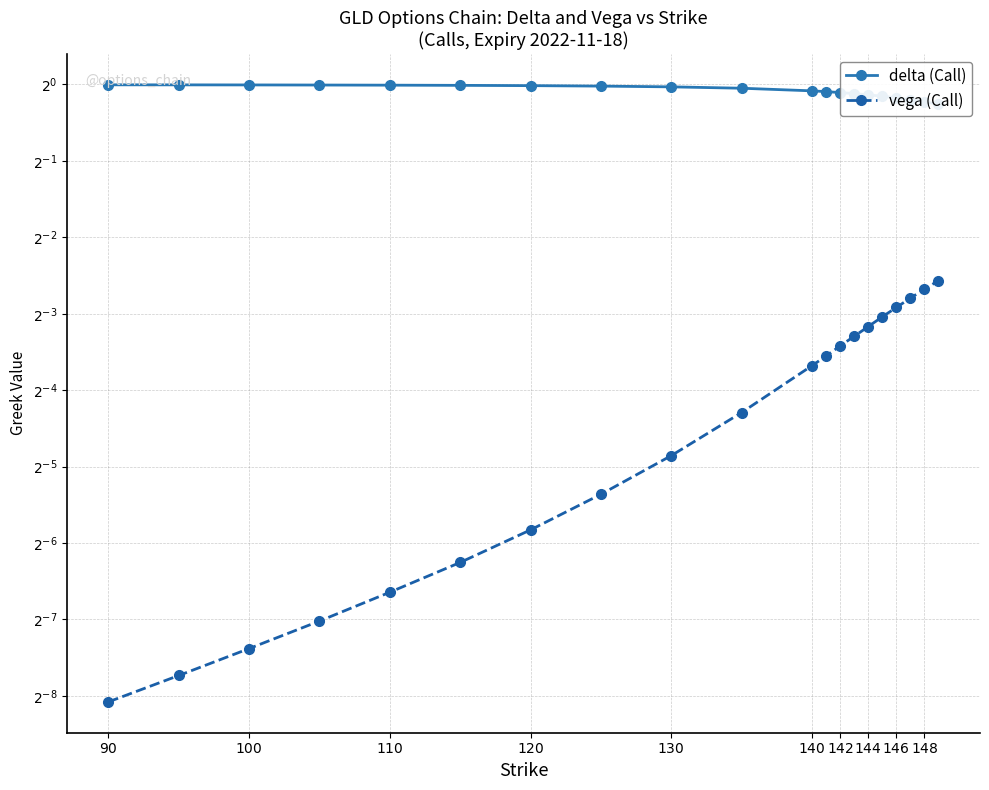

What are all the series names shown in the legend?

delta (Call), vega (Call)